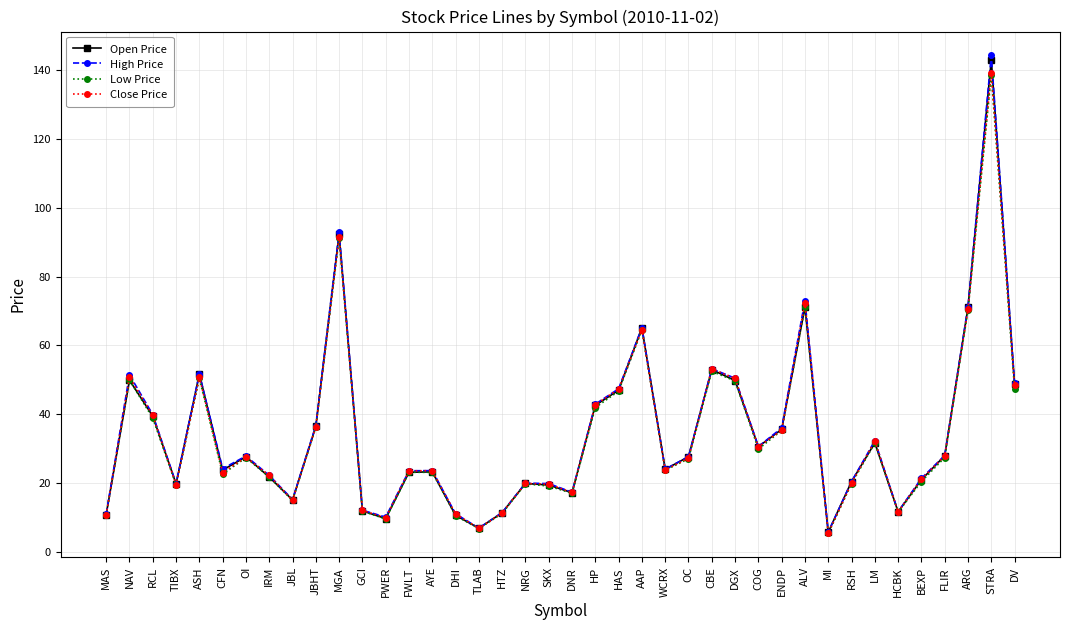

Where does the High Price series first go above 27?

NAV